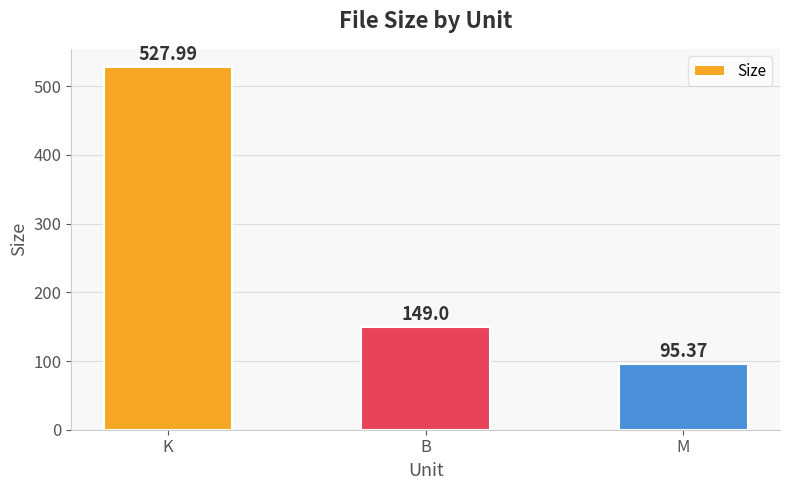

What is the maximum value shown in the chart?

528.0